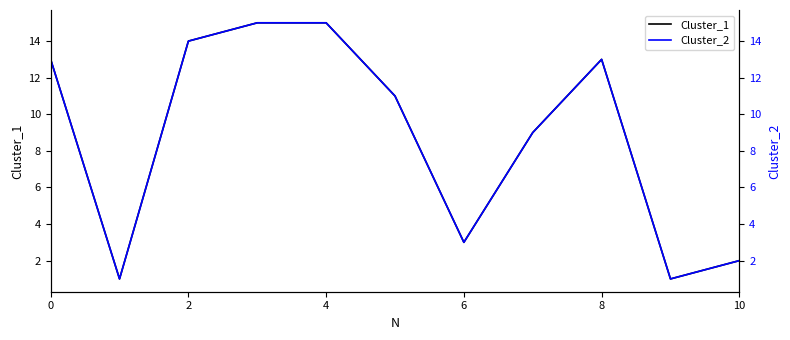

How many data points does each series have?

11